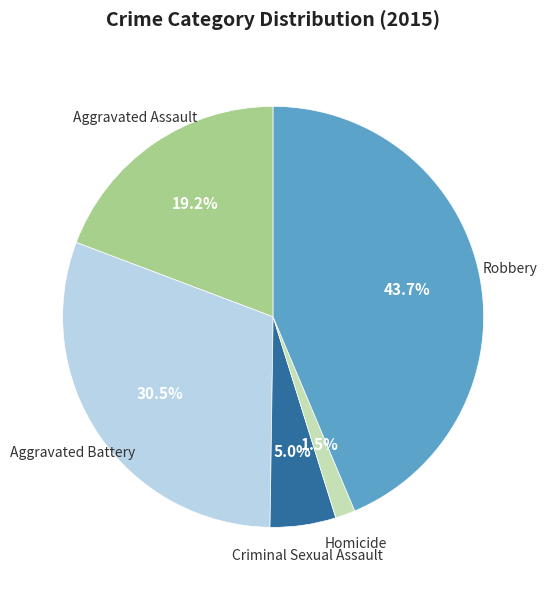

Does any single category account for the majority?

No